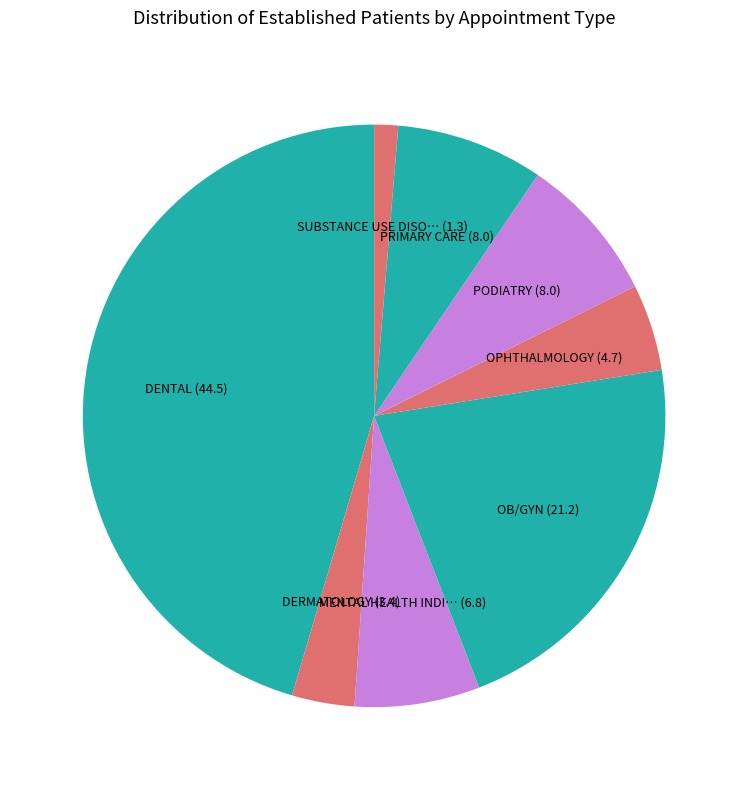

How many segments does this pie chart have?

8